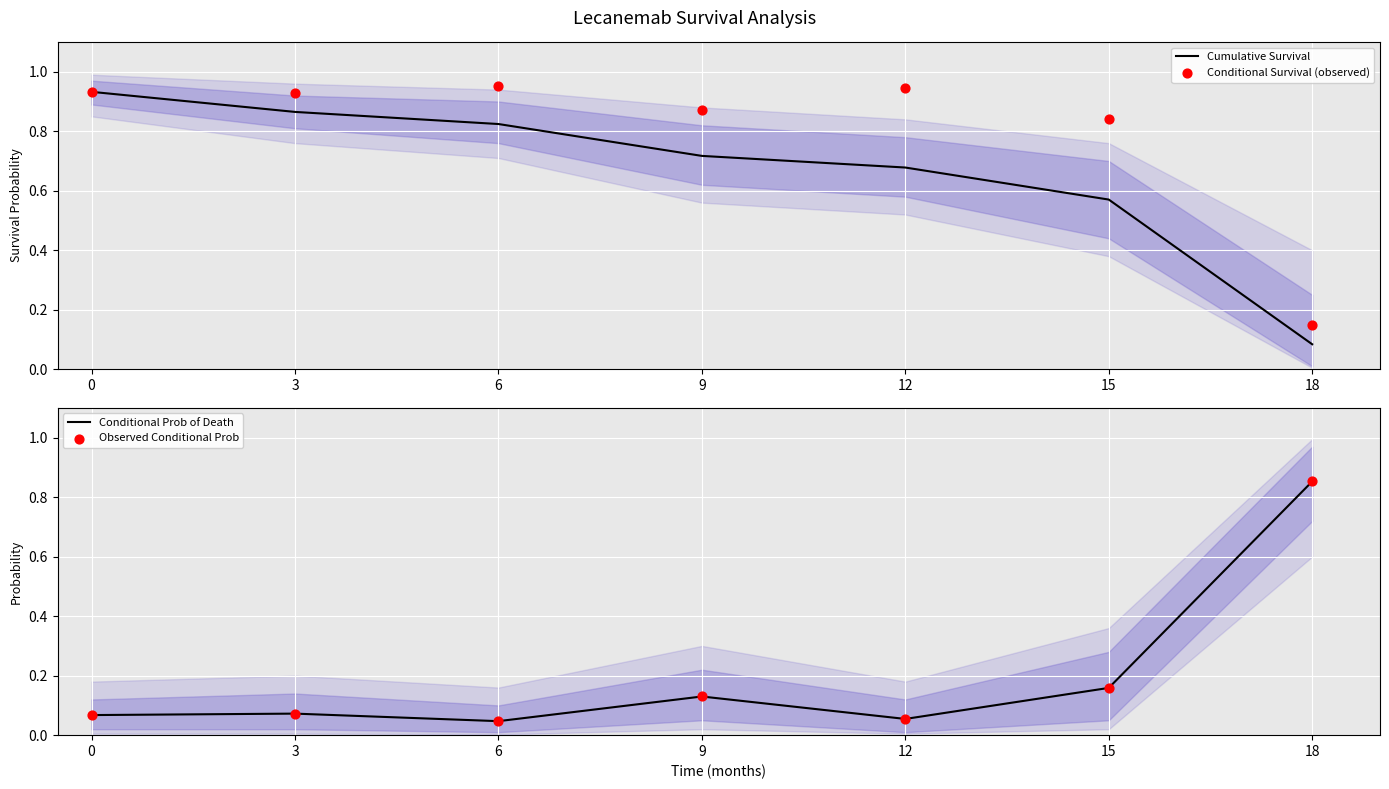

What are all the series names shown in the legend?

Cumulative Survival, Conditional Survival (observed), Conditional Prob of Death, Observed Conditional Prob